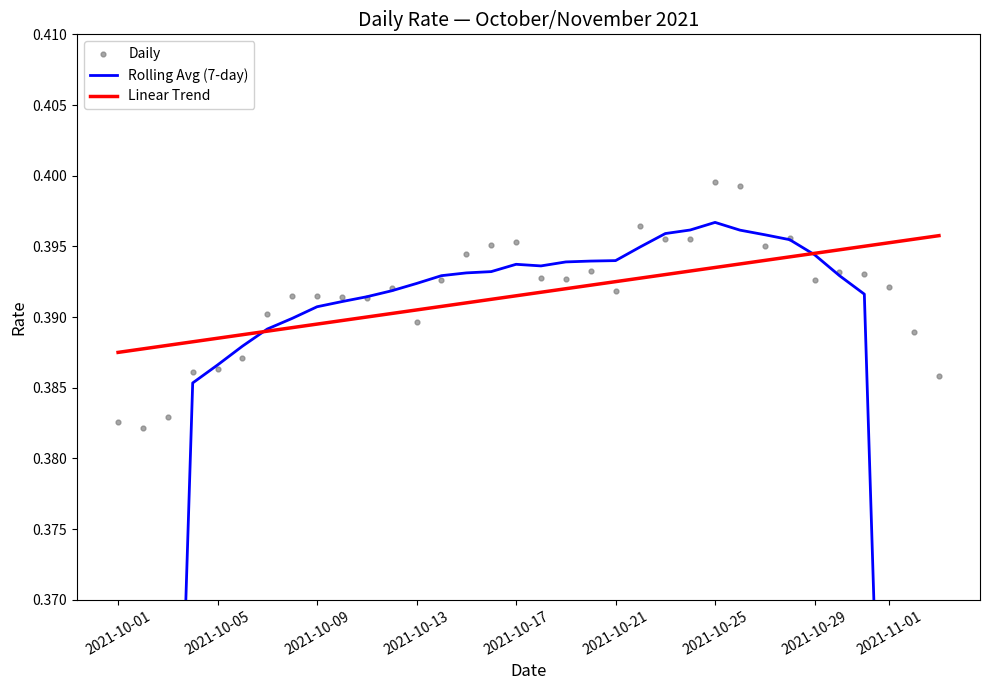

Which series has the largest total across all categories?

Daily